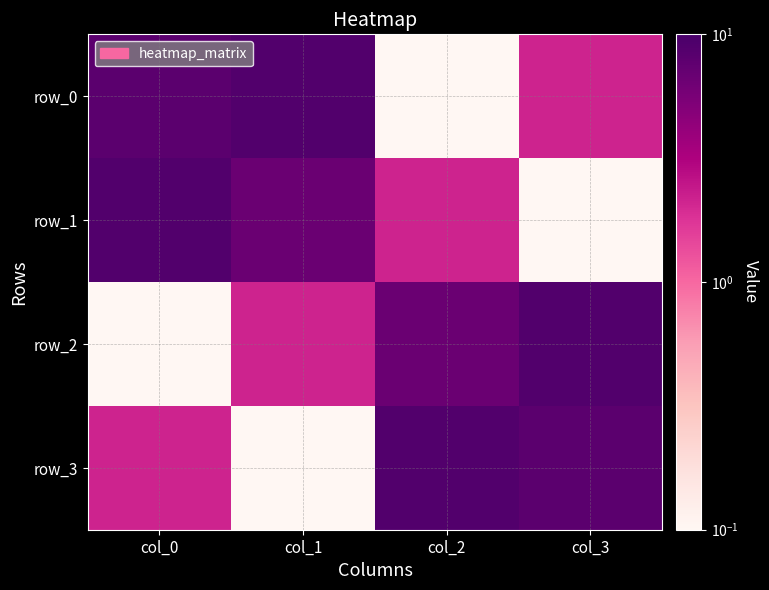

The value of row_2 at col_1 is 1.1. True or false?

False